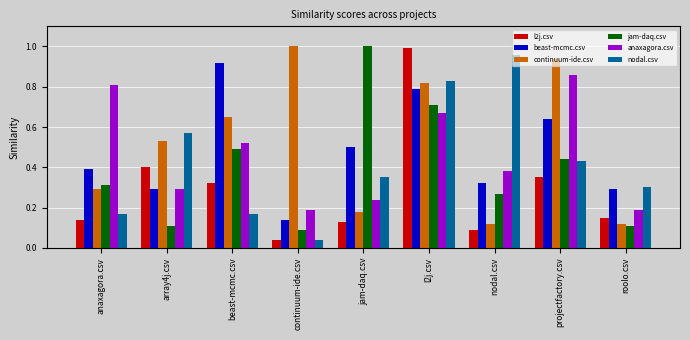

Which series changed the most between jam-daq.csv and roolo.csv?

jam-daq.csv